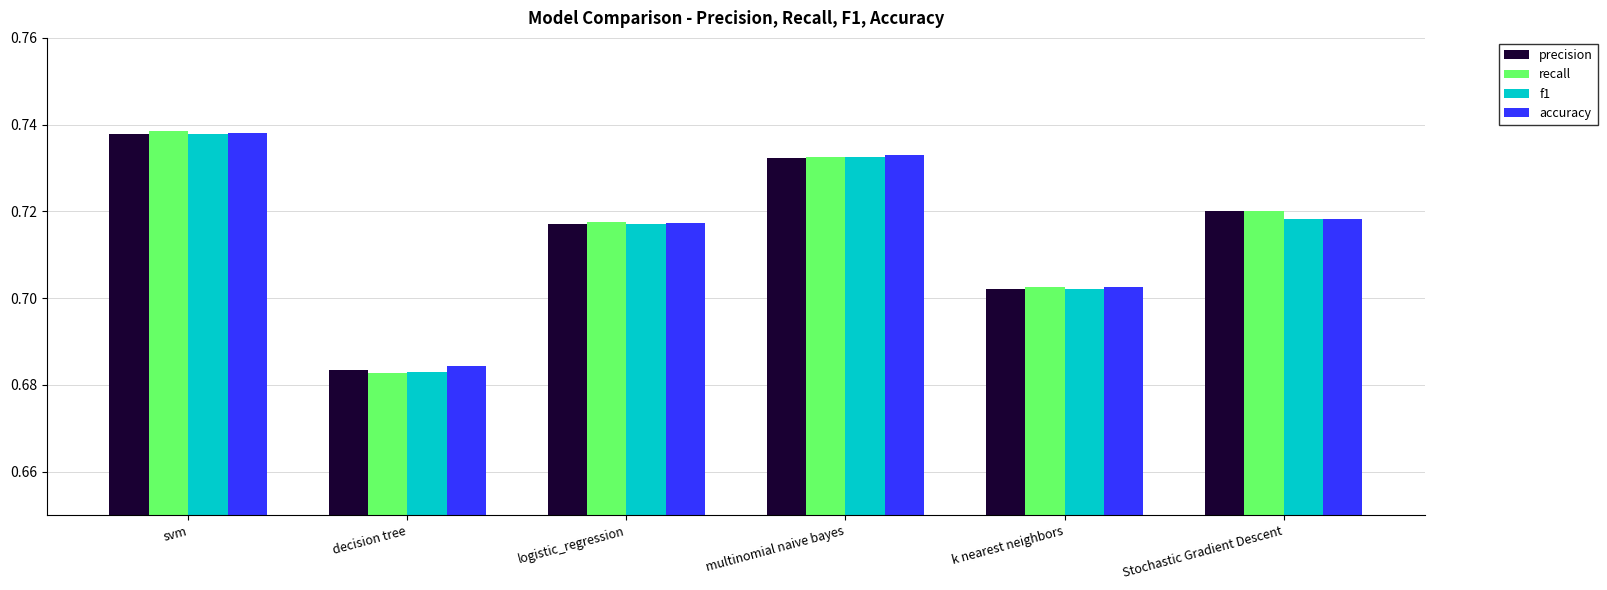

What is the label of the 5th bar from the left?

k nearest neighbors